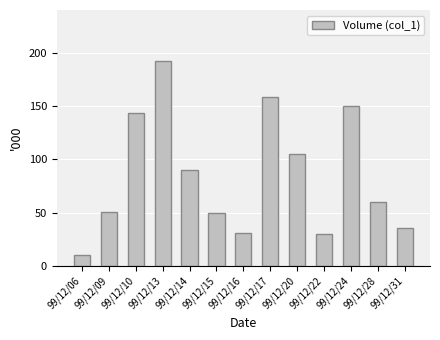

What is the change in value from 99/12/16 to 99/12/28?

+29